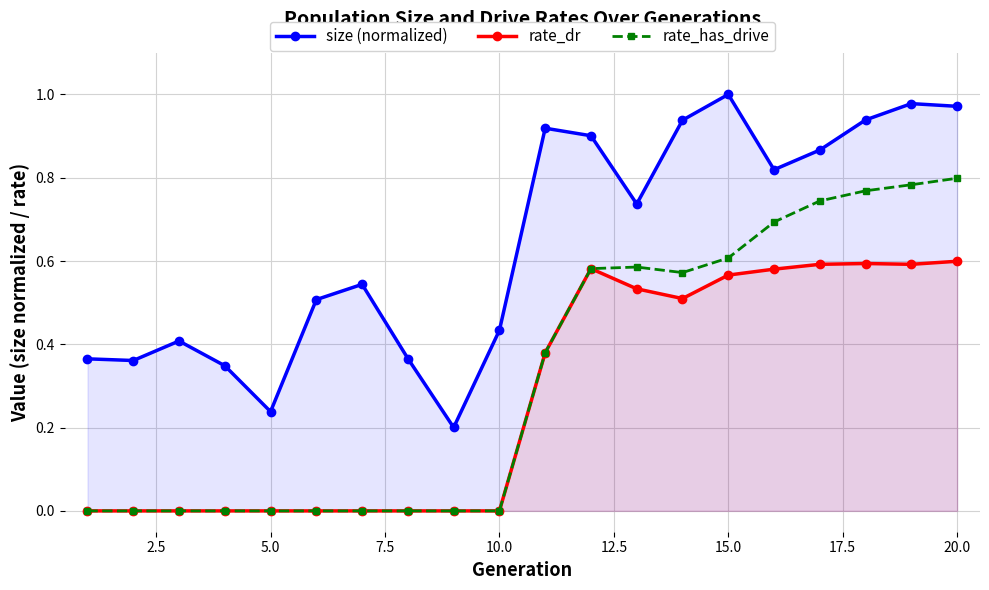

Is it true that size (normalized) equals 1.6 at 20.0?

False